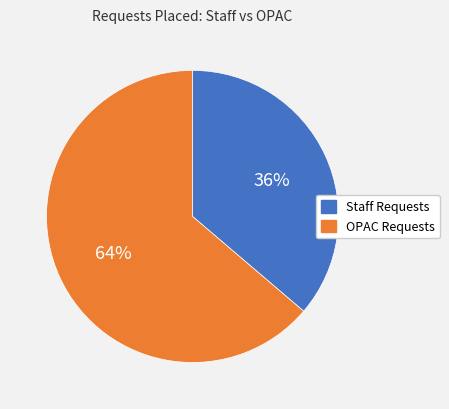

To the nearest percent, what percentage of the pie is OPAC Requests?

64%